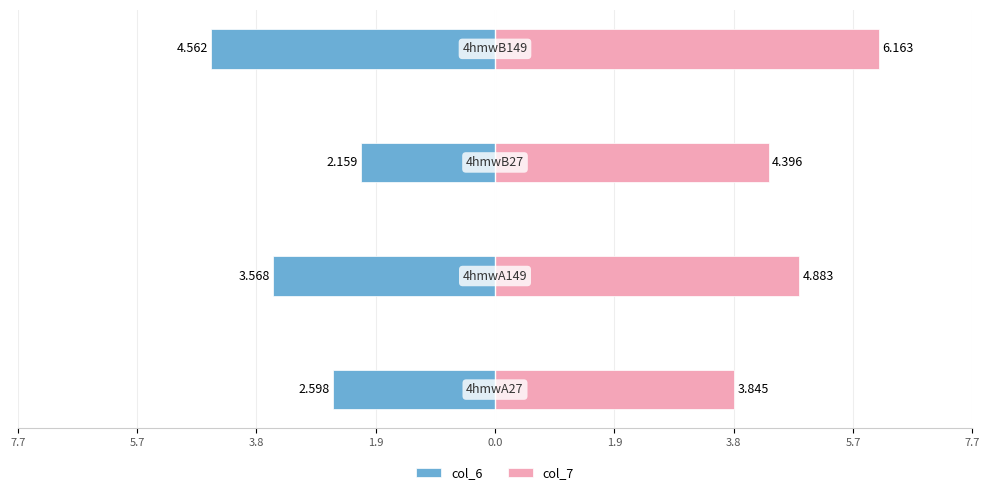

What are all the series names shown in the legend?

col_6, col_7